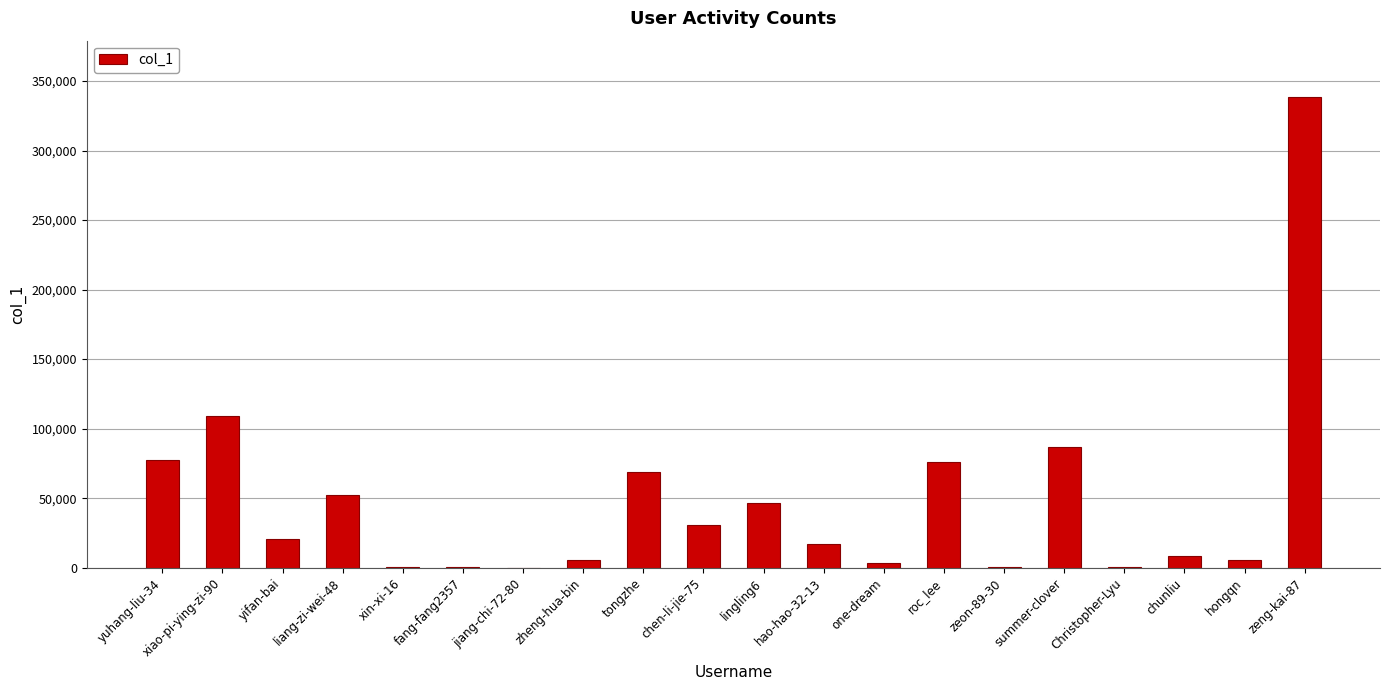

At which category does the chart reach its peak across all series?

zeng-kai-87